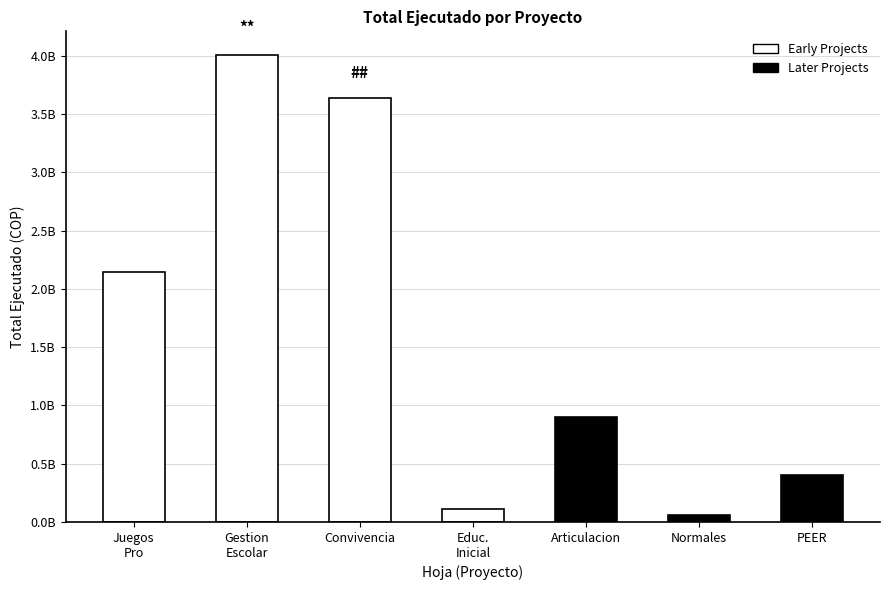

List the labels in order of value, smallest first.

Normales, Educ.
Inicial, PEER, Articulacion, Juegos
Pro, Convivencia, Gestion
Escolar